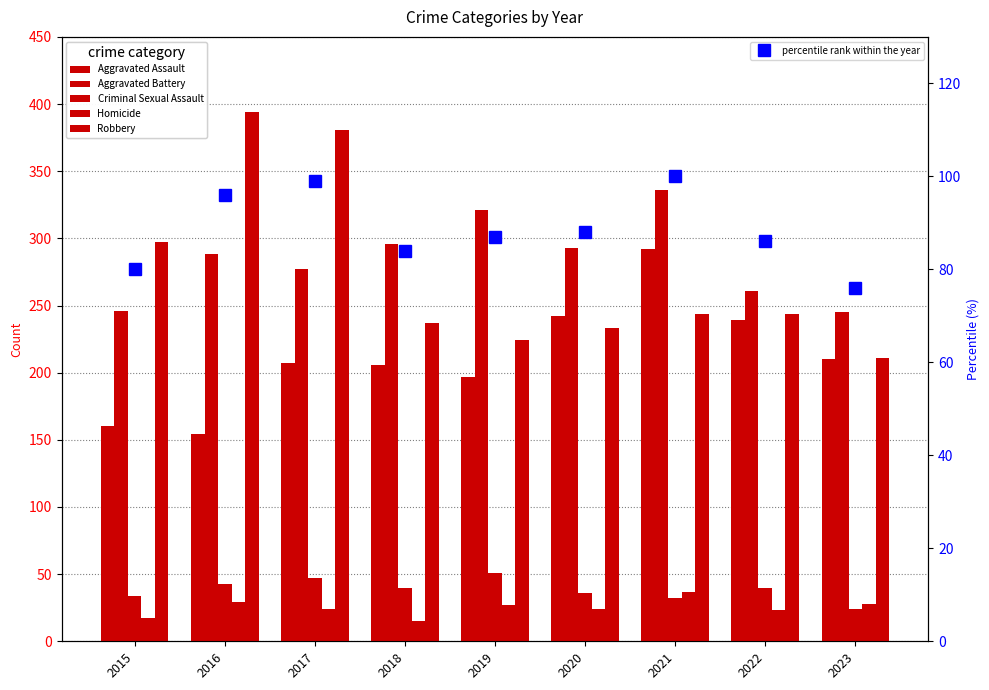

Does the chart contain stacked bars?

No